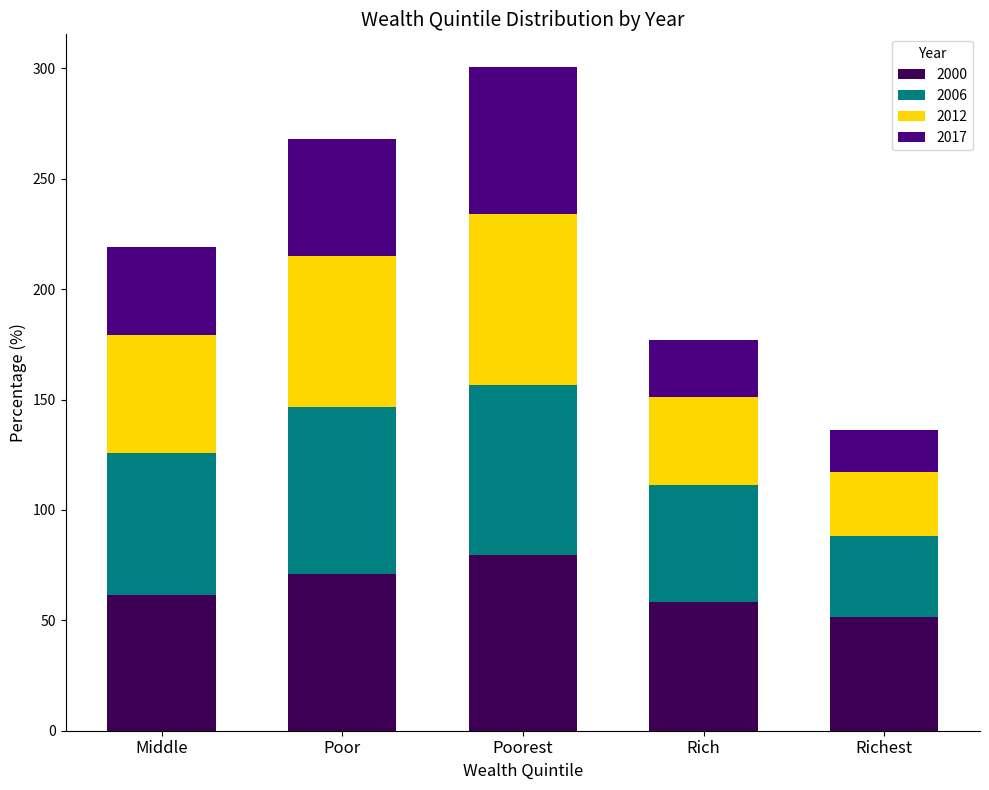

Reading right to left, transcribe the values for 2000.

51.7	58.3	79.7	70.9	61.5